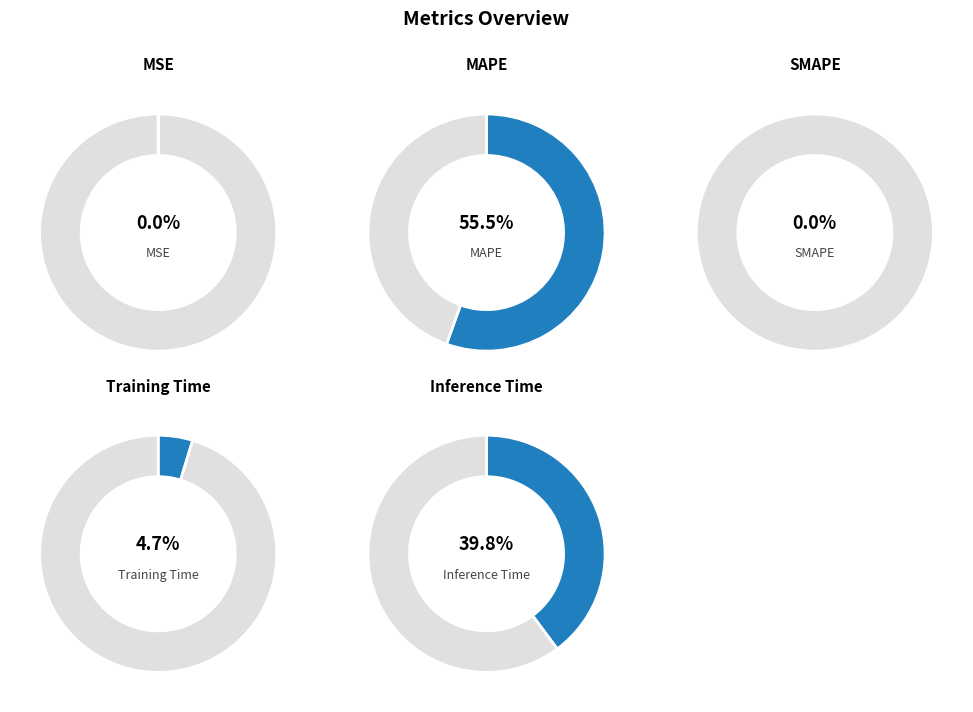

How many segments does this pie chart have?

5